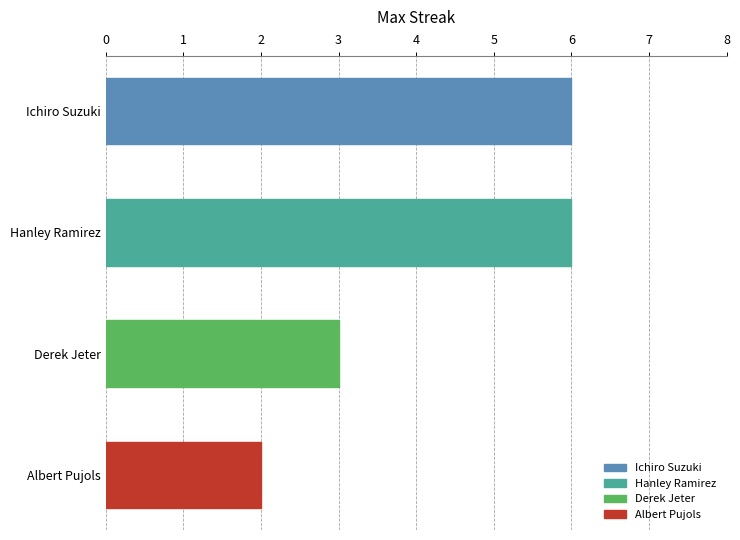

True or false: the data shows 3 at Albert Pujols.

False